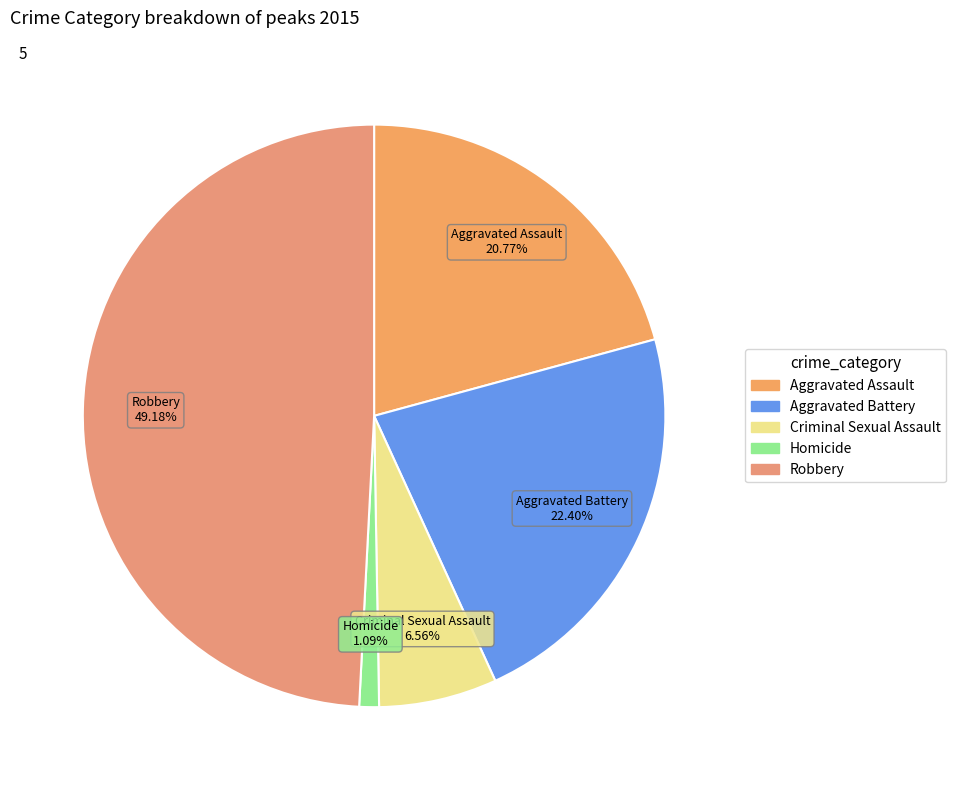

To the nearest percent, what is the difference between the largest and smallest slice percentages?

48%